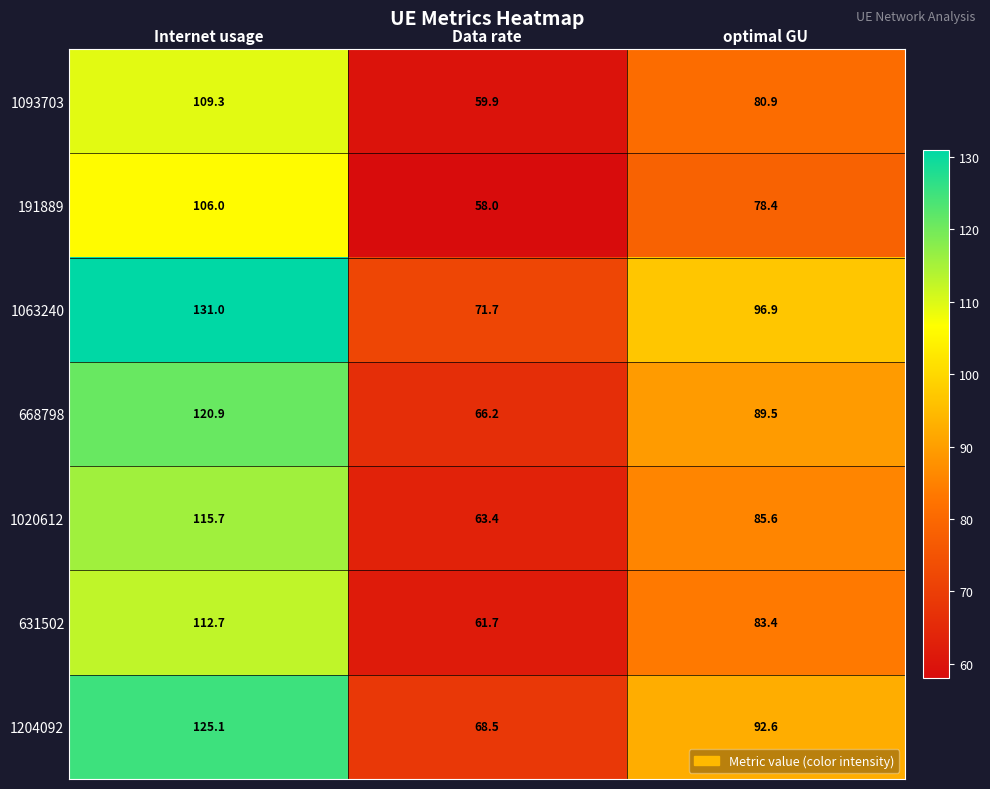

What is the sum of the 668798 values at Internet usage and optimal GU?

210.4